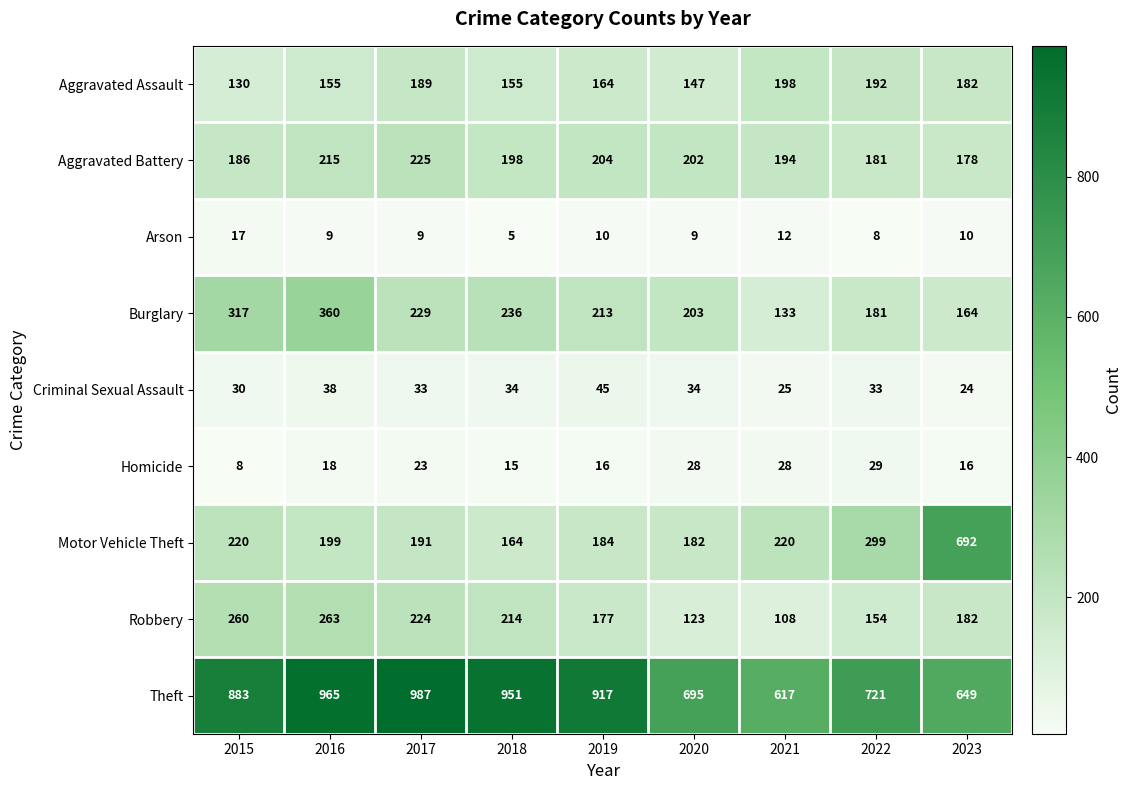

What is the minimum value shown in the chart?

5